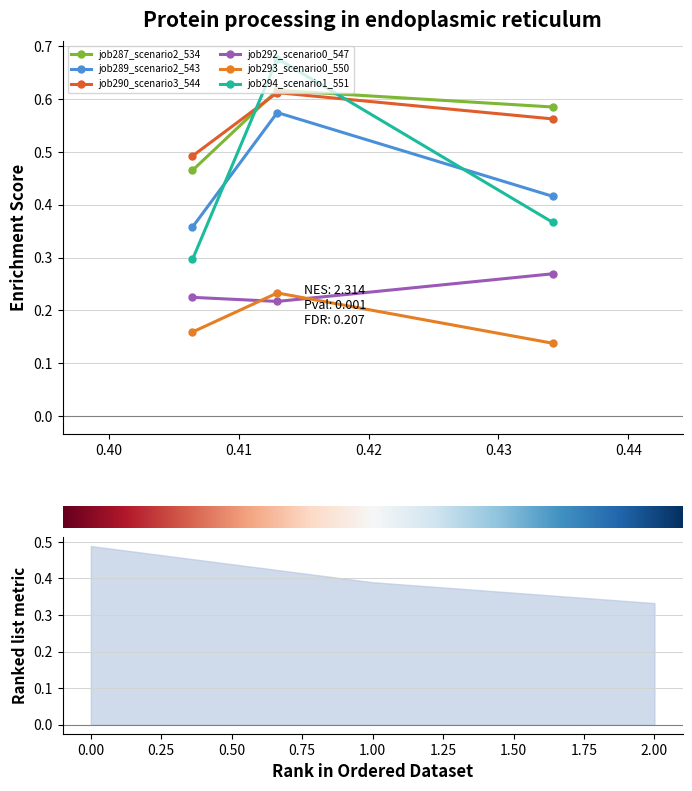

Rank the series at B14 from highest to lowest value.

job294_scenario1_551, job287_scenario2_534, job290_scenario3_544, job289_scenario2_543, job293_scenario0_550, job292_scenario0_547